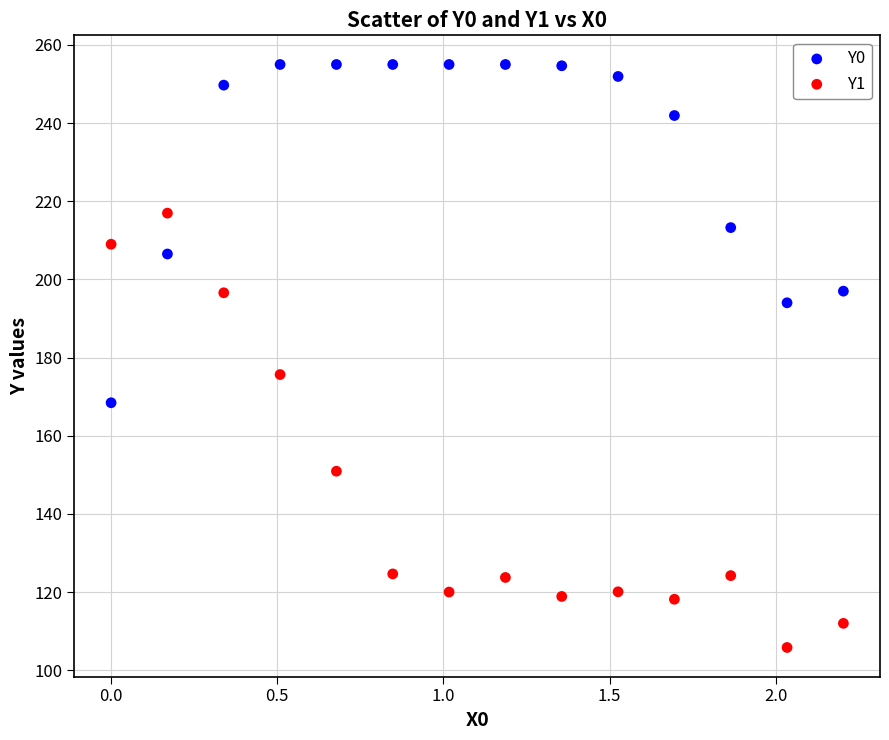

Which series has the largest Y range (max minus min)?

Y1